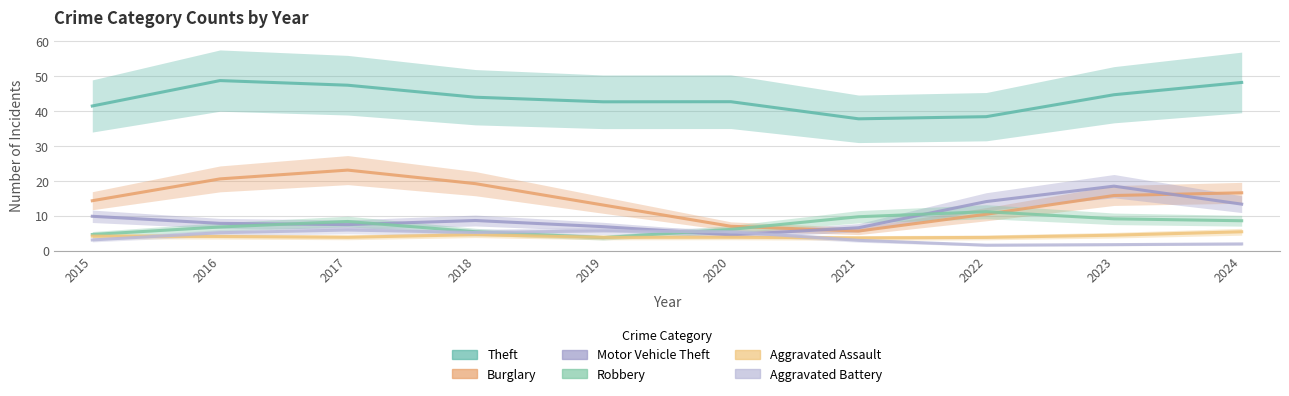

Is this an area chart (filled region under the line)?

No